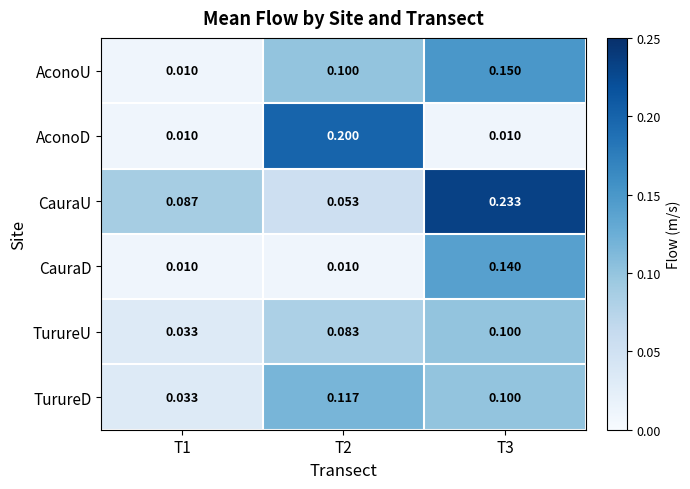

What is the spread (max minus min) of values at T3?

0.2